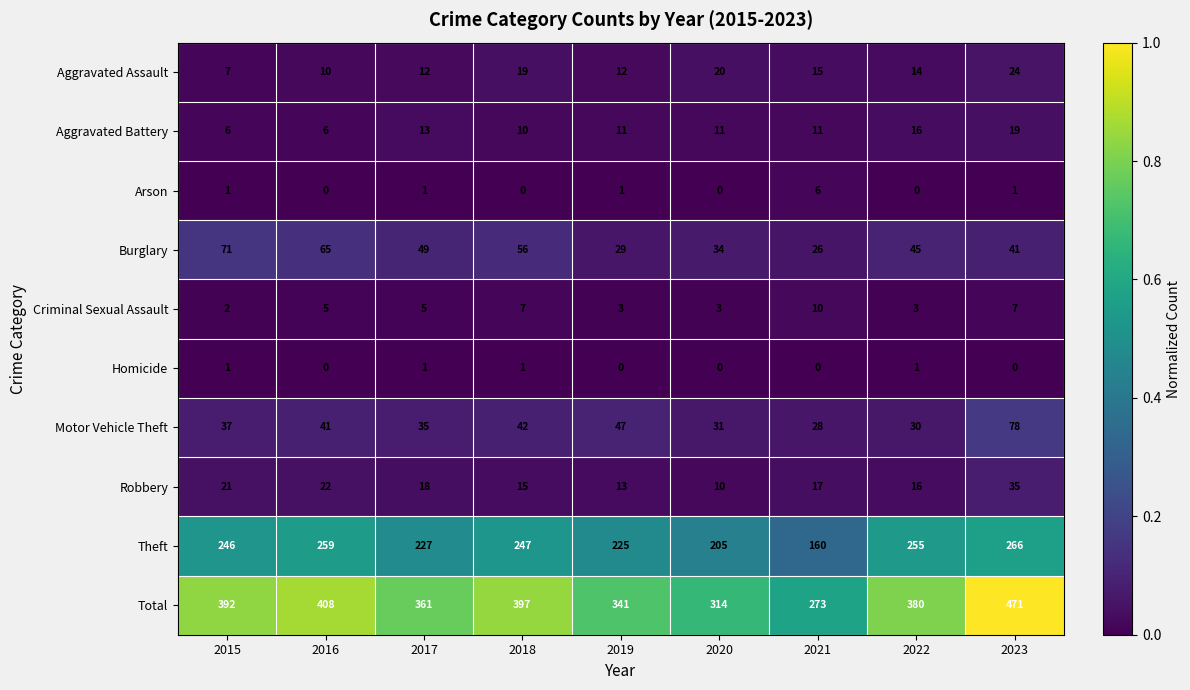

Which series has the largest total across all categories?

Total